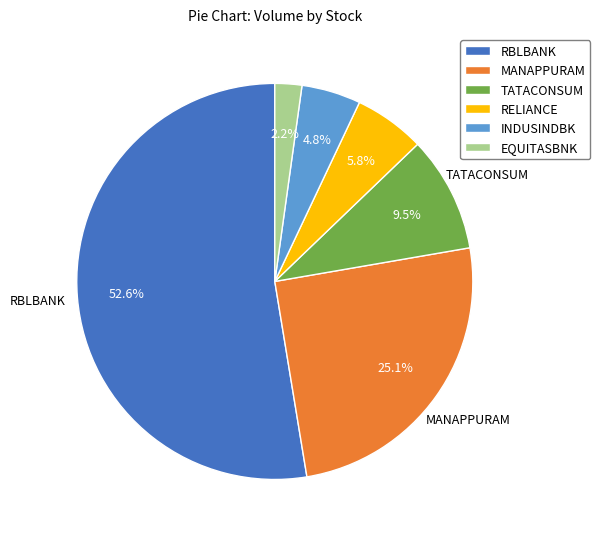

Is there a majority slice in this chart?

Yes